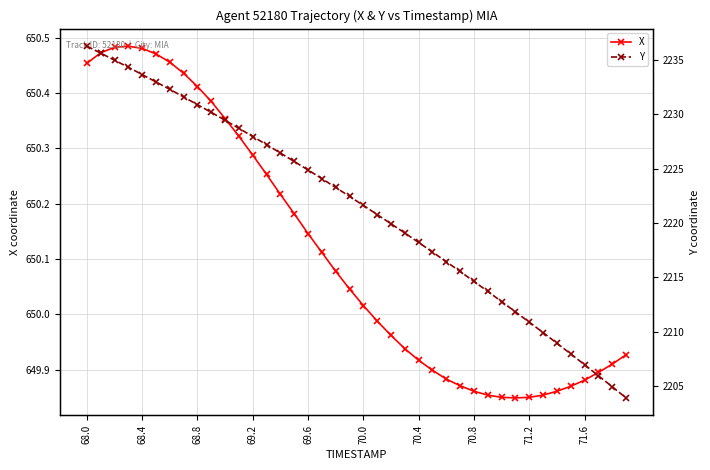

True or false: X has more than 0 points higher than both neighbors.

True